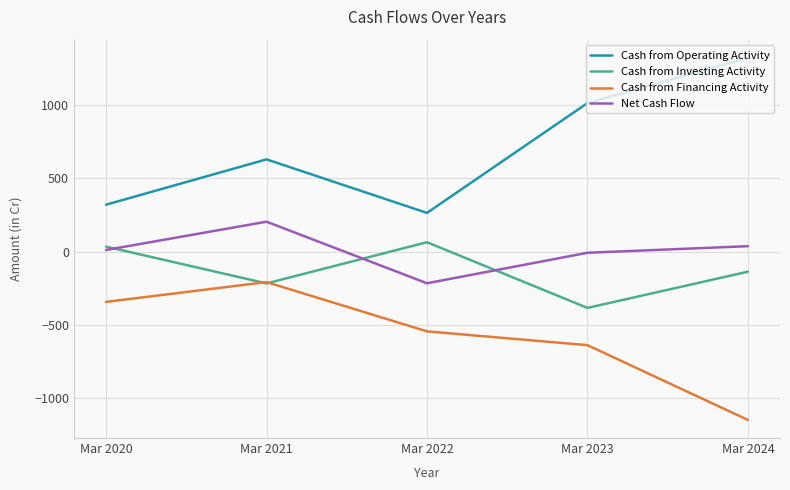

In Cash from Financing Activity, how many points are higher than both neighbors (excluding endpoints)?

1